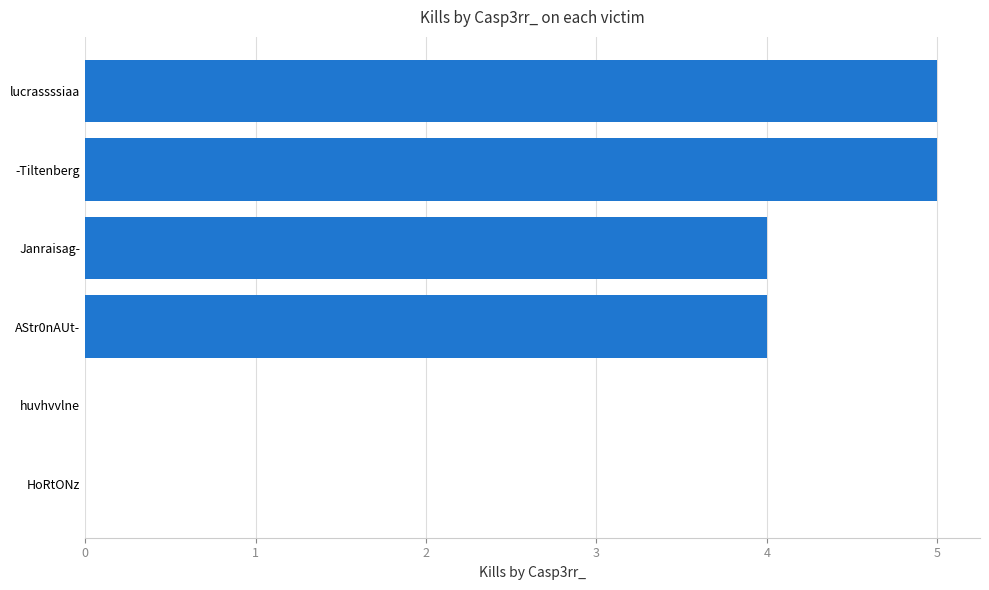

What is the sum of all values?

18